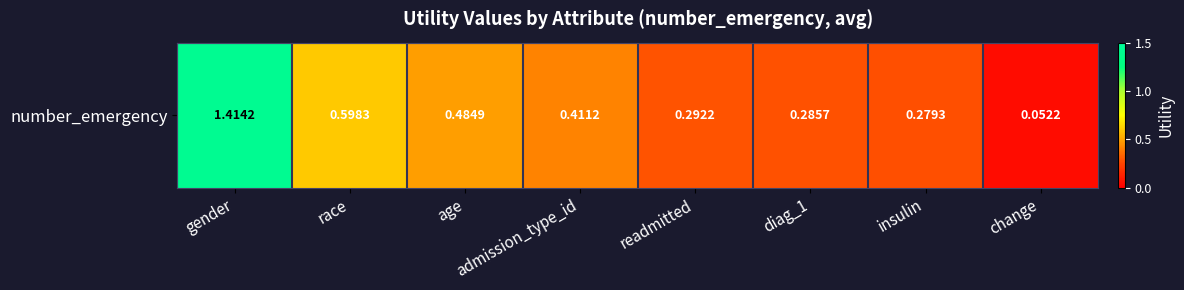

Reading left to right, list all the values displayed in this chart.

1.4	0.6	0.5	0.4	0.3	0.3	0.3	0.1